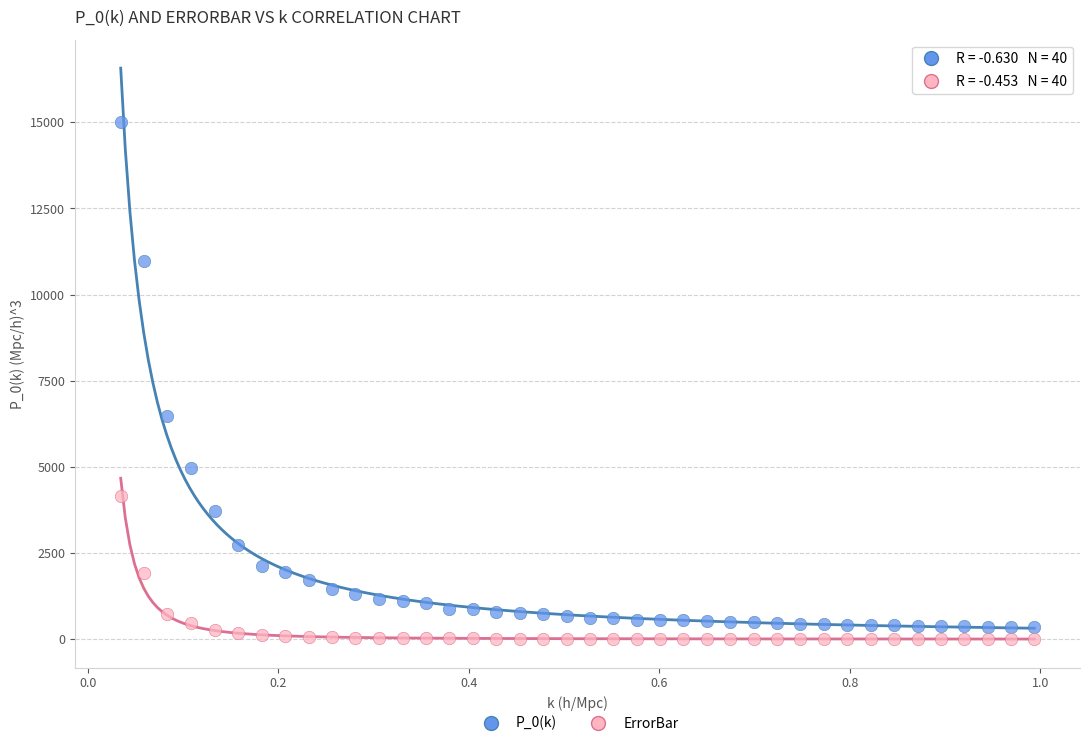

Across all data points, what is the range of Y values (max minus min)?

14996.8